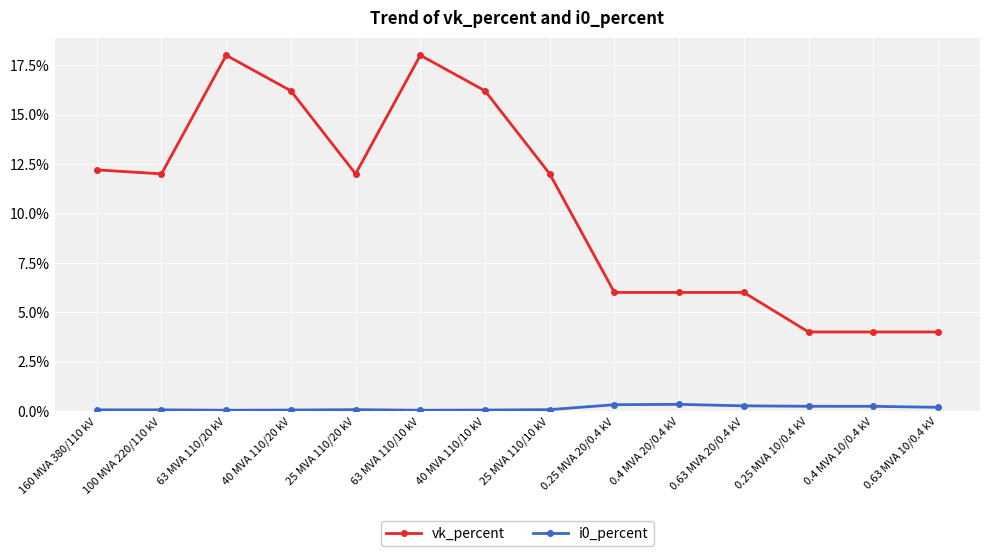

Which series has the largest total across all categories?

vk_percent